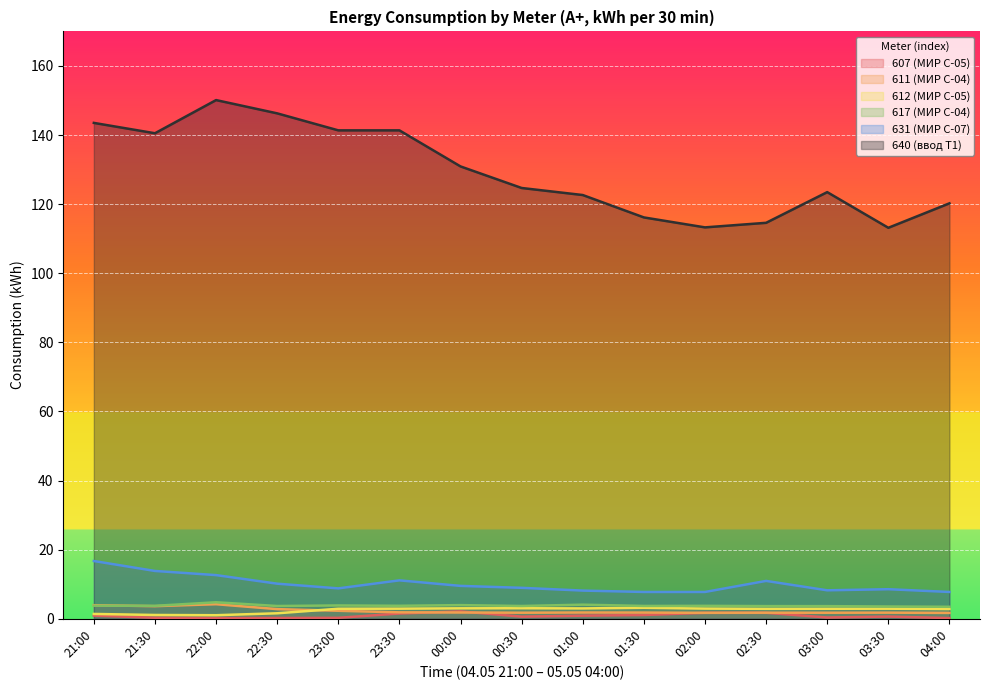

What are all the series names shown in the legend?

607 (МИР С-05), 611 (МИР С-04), 612 (МИР С-05), 617 (МИР С-04), 631 (МИР С-07), 640 (ввод Т1)